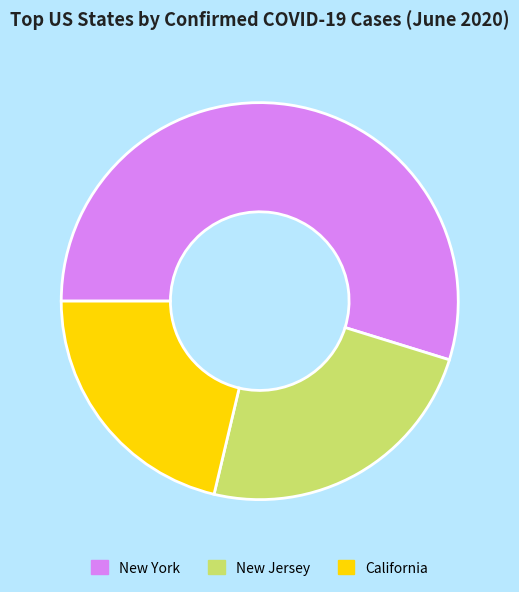

What is the ratio of the value at California to the value at New Jersey?

0.9